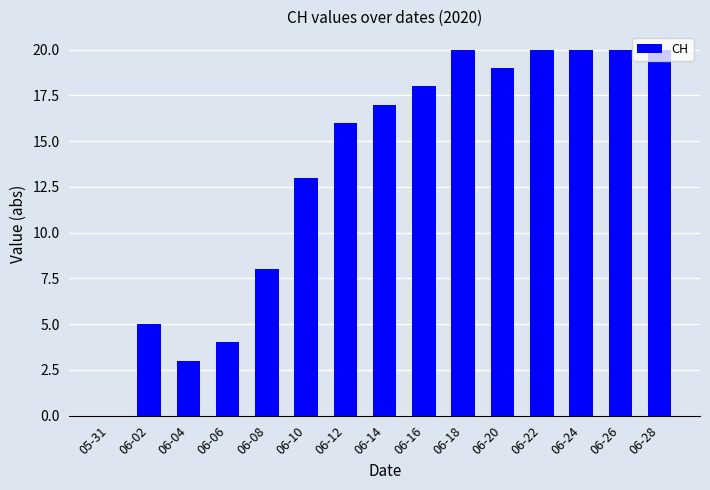

What is the change in value from 06-04 to 06-24?

+17